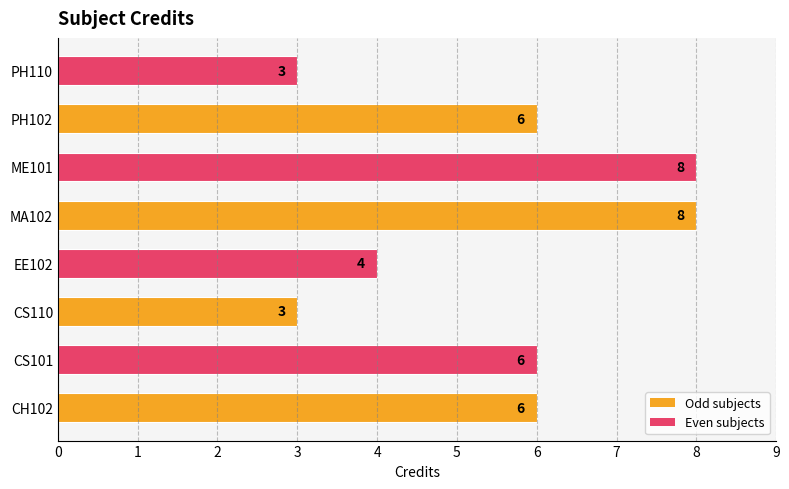

What is the greatest value displayed?

8